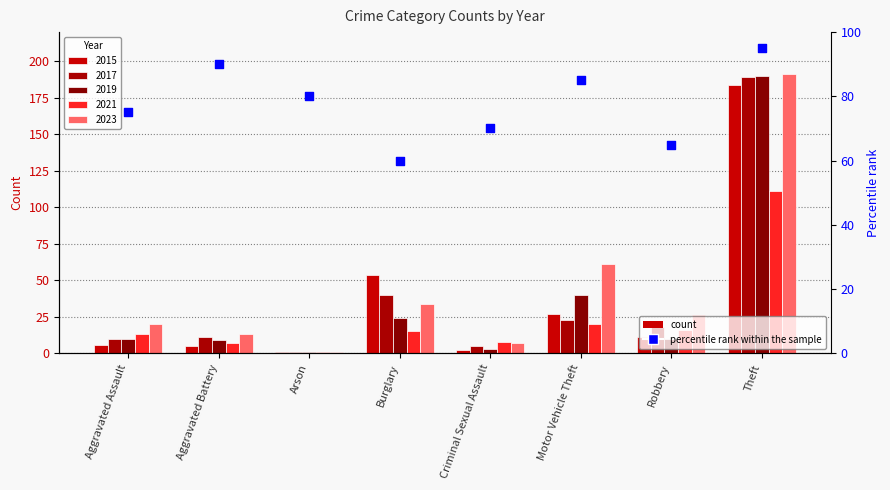

What is the change in value from Arson to Criminal Sexual Assault?

-10